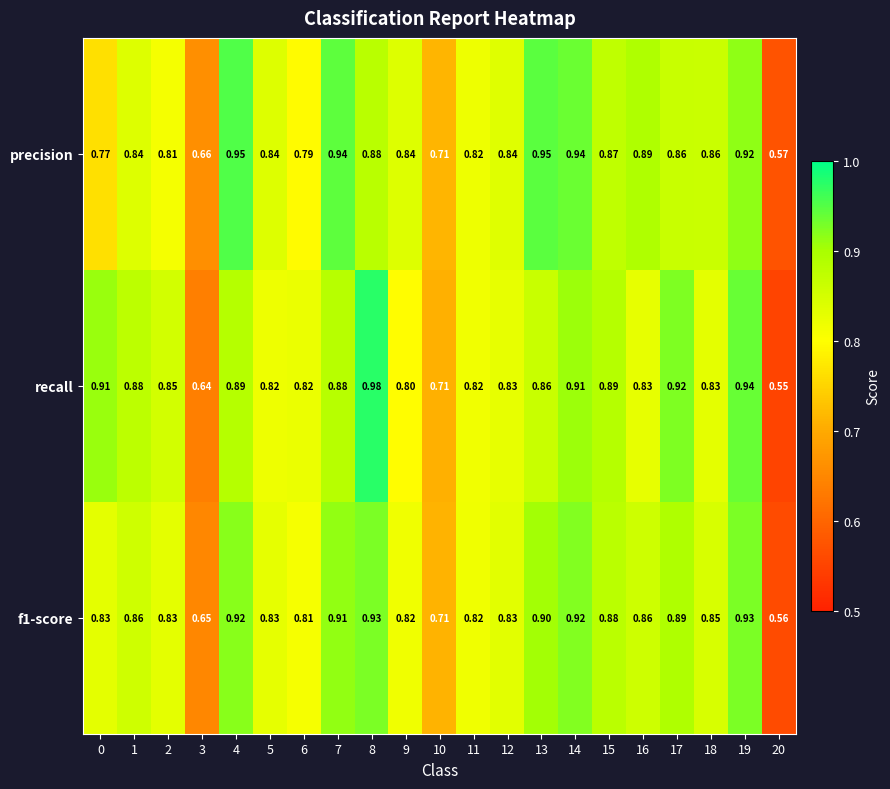

Which series has the largest total across all categories?

recall